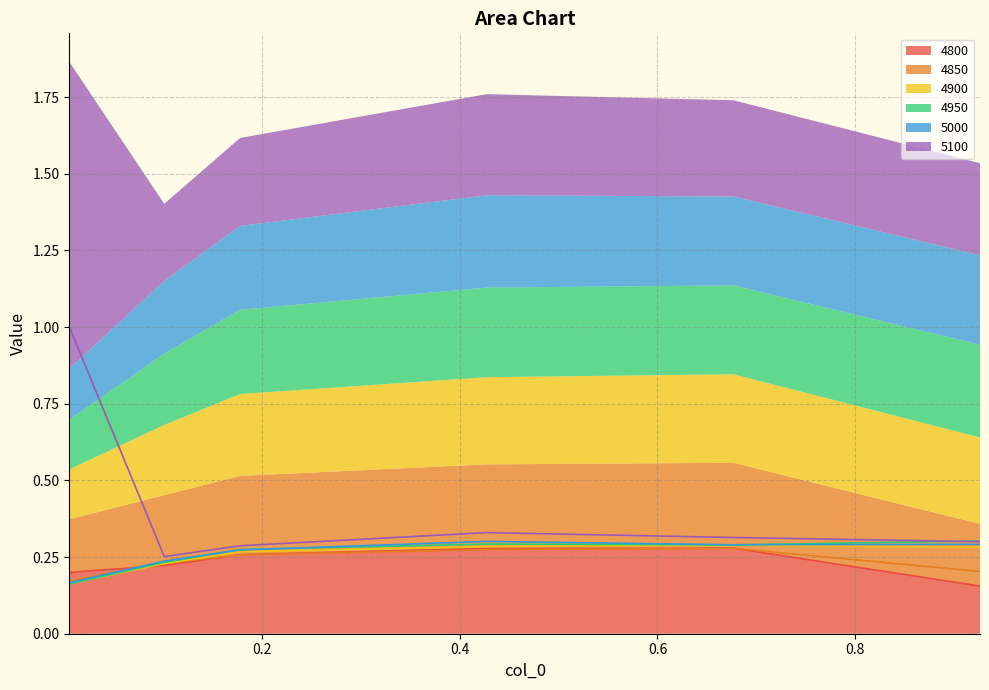

Reading left to right, extract all data points from this chart.

4800: 0.2	0.2	0.3	0.3	0.3	0.2
4850: 0.2	0.2	0.3	0.3	0.3	0.2
4900: 0.2	0.2	0.3	0.3	0.3	0.3
4950: 0.2	0.2	0.3	0.3	0.3	0.3
5000: 0.2	0.2	0.3	0.3	0.3	0.3
5100: 1.0	0.3	0.3	0.3	0.3	0.3